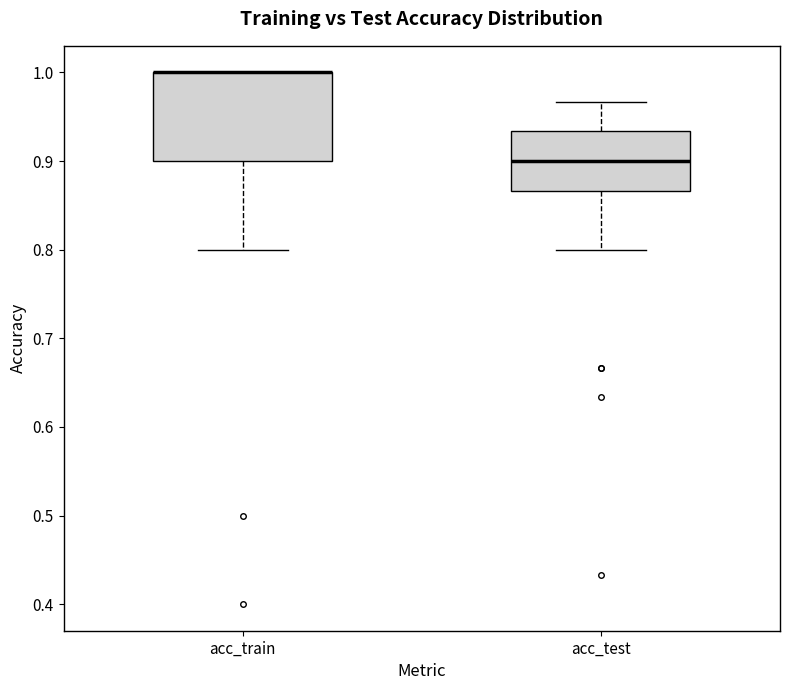

Reading left to right, transcribe this box plot: for each box, give where its median line is, the range the box spans, and where its two whiskers end, as read against the y-axis. The values are not printed on the chart, so give them approximately, as read against the axis.

acc_train: median 1.00 (drawn on the box's upper edge), box 0.90 to 1.00, whiskers 0.80 to 1.00
acc_test: median 0.90, box 0.87 to 0.93, whiskers 0.80 to 0.97